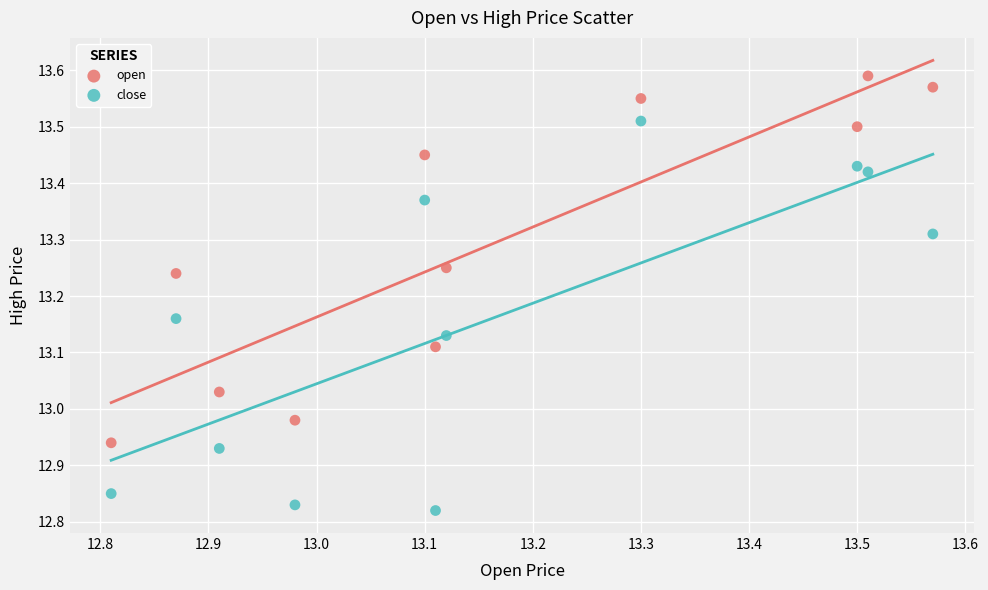

Across all data points, what is the range of X values (max minus min)?

0.8